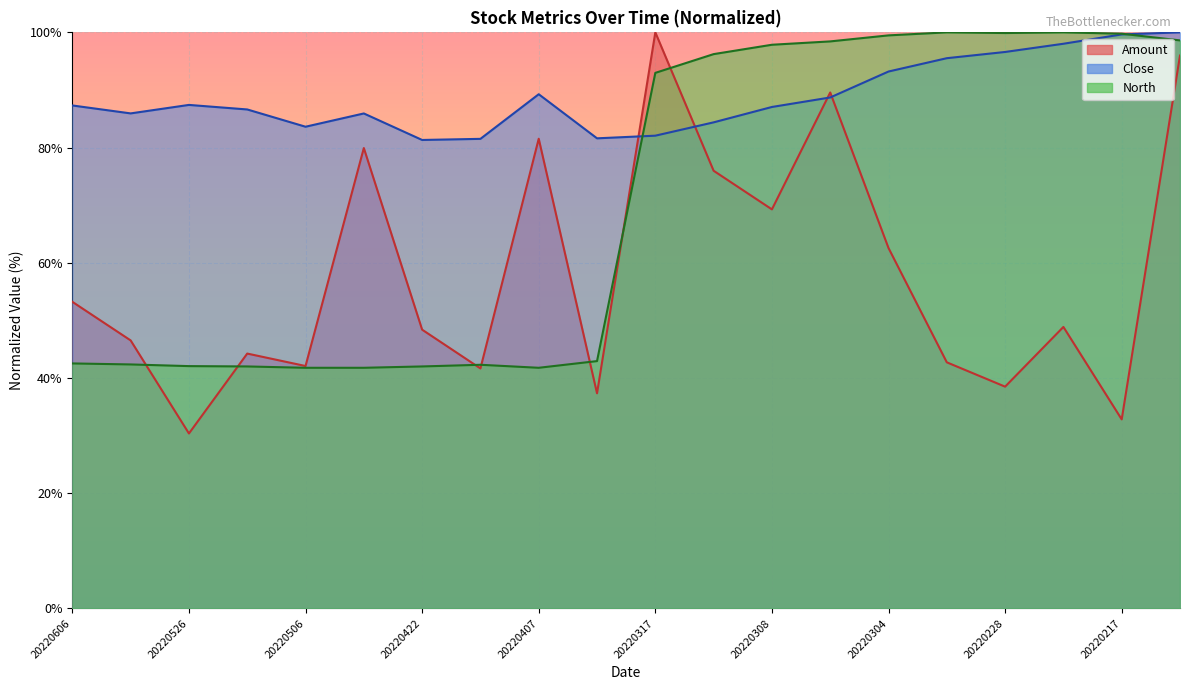

Where is North nearest to the value 70?

20220317